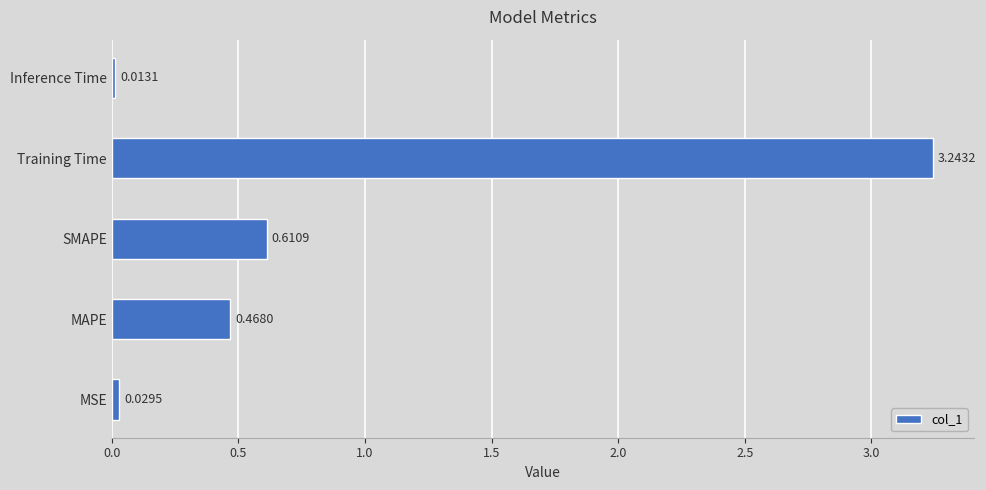

What is the change in value from SMAPE to Training Time?

+2.6